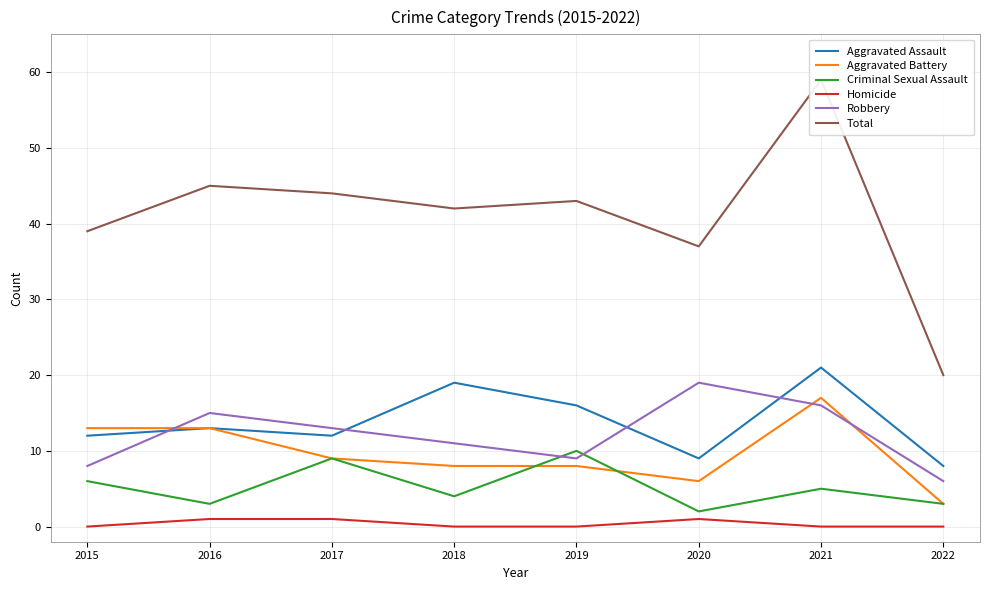

At 2017, list the series in order from largest to smallest.

Total, Robbery, Aggravated Assault, Aggravated Battery, Criminal Sexual Assault, Homicide